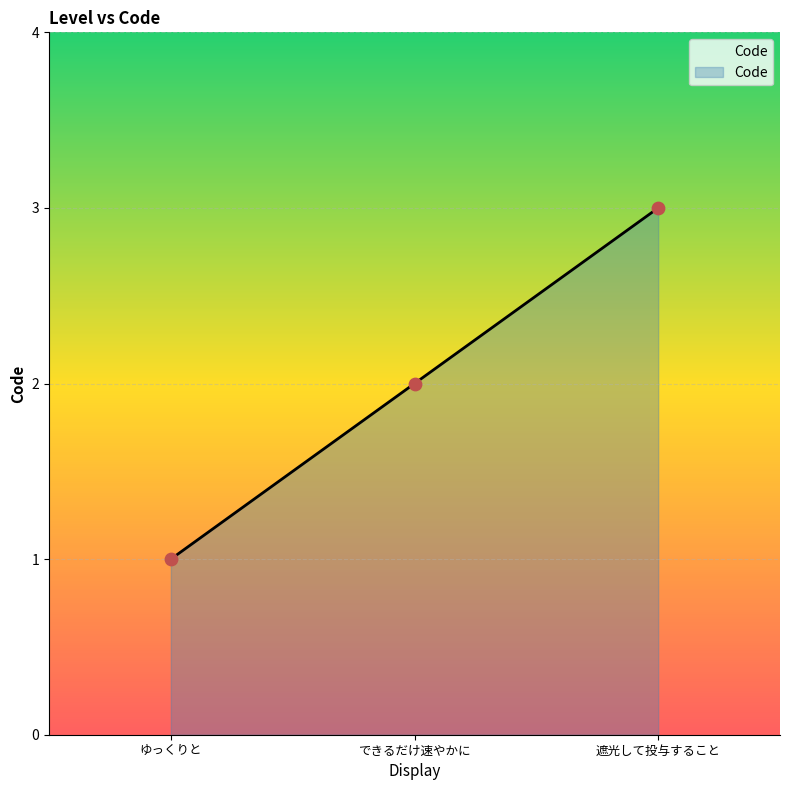

What is the change in value from ゆっくりと to 遮光して投与すること?

+2